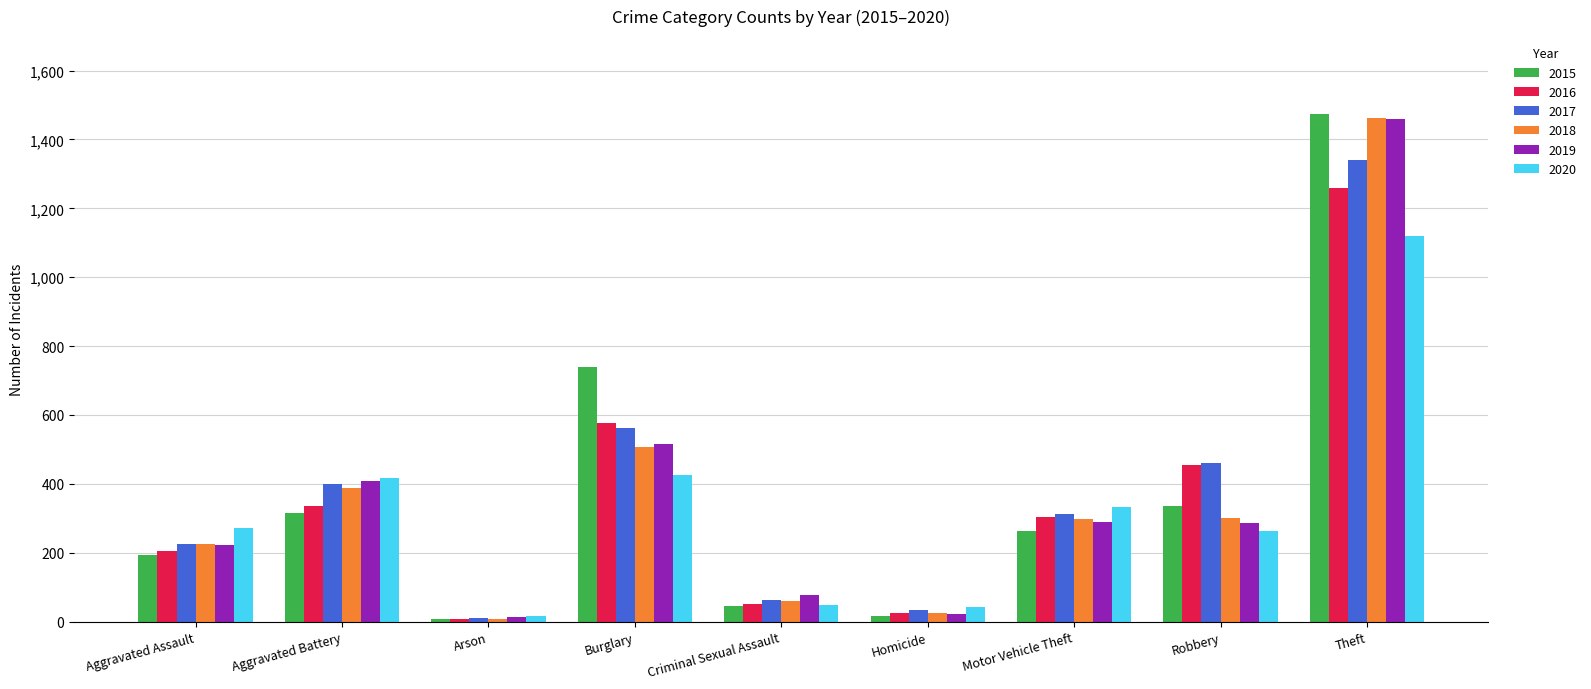

How many bars are there in total?

54